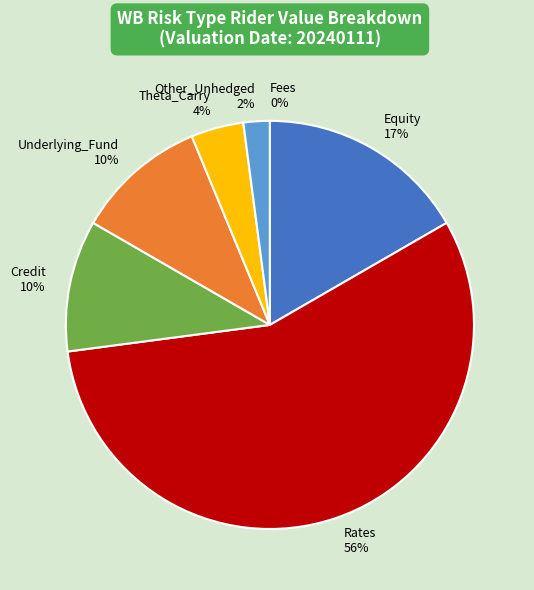

To the nearest percent, what percentage of the pie is Rates?

56%